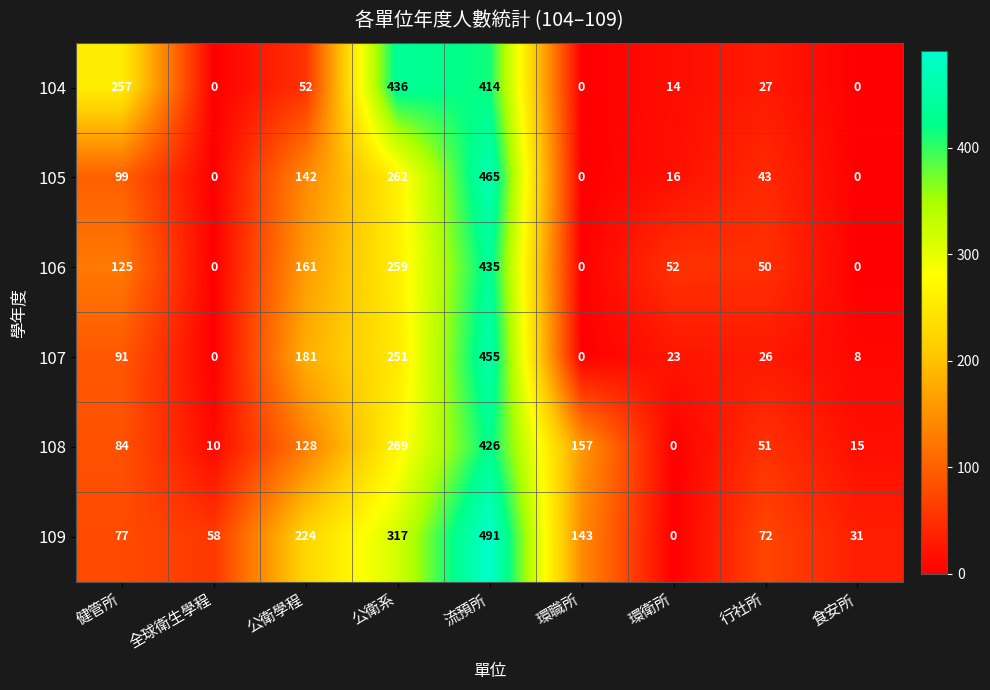

How many values in the 109 series are below 77?

4